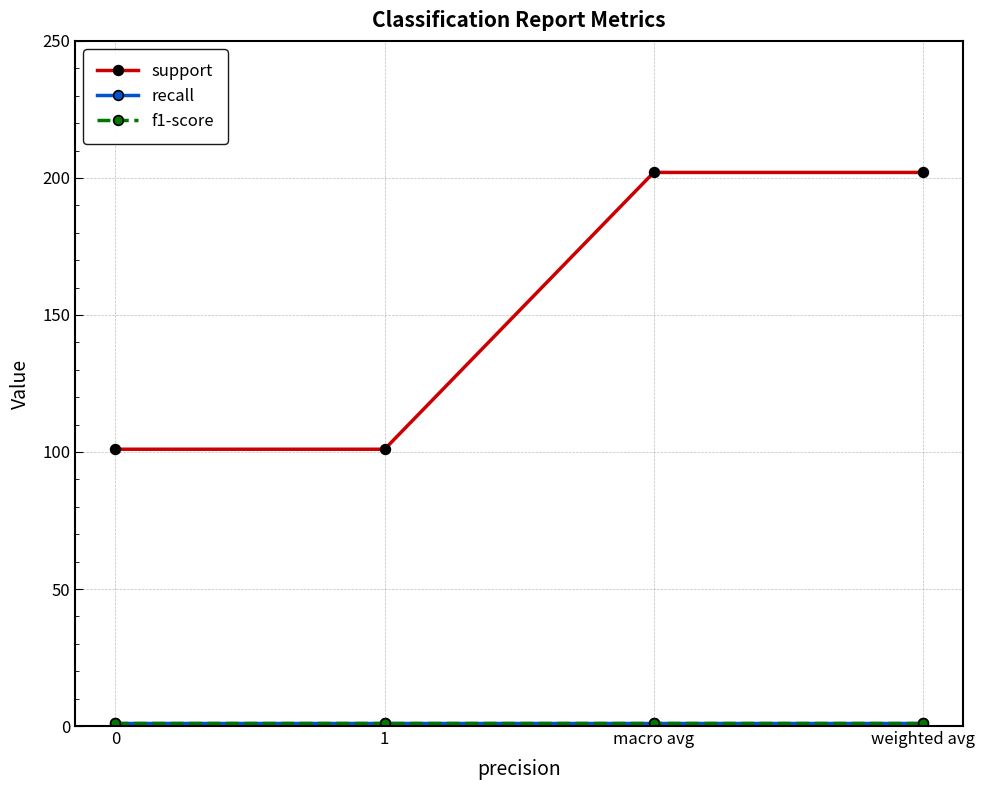

Reading right to left, list all the values displayed in this chart.

support: weighted avg=202.0	macro avg=202.0	1=101.0	0=101.0
recall: weighted avg=1.0	macro avg=1.0	1=1.0	0=1.0
f1-score: weighted avg=1.0	macro avg=1.0	1=1.0	0=1.0